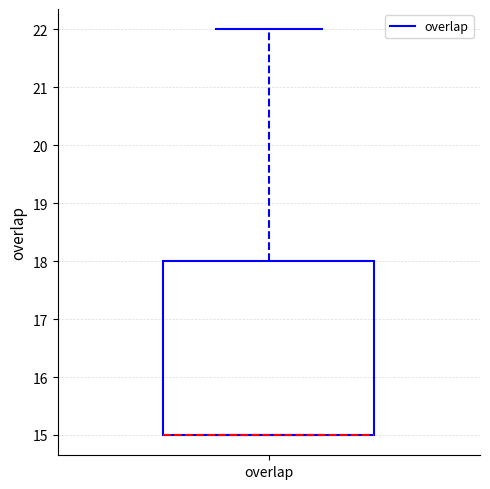

Transcribe this box plot: give where the median line is, the range the box spans, and where the two whiskers end, as read against the y-axis. The values are not printed on the chart, so give them approximately, as read against the axis.

median 15 (drawn on the box's lower edge), box 15 to 18, whiskers 15 to 22